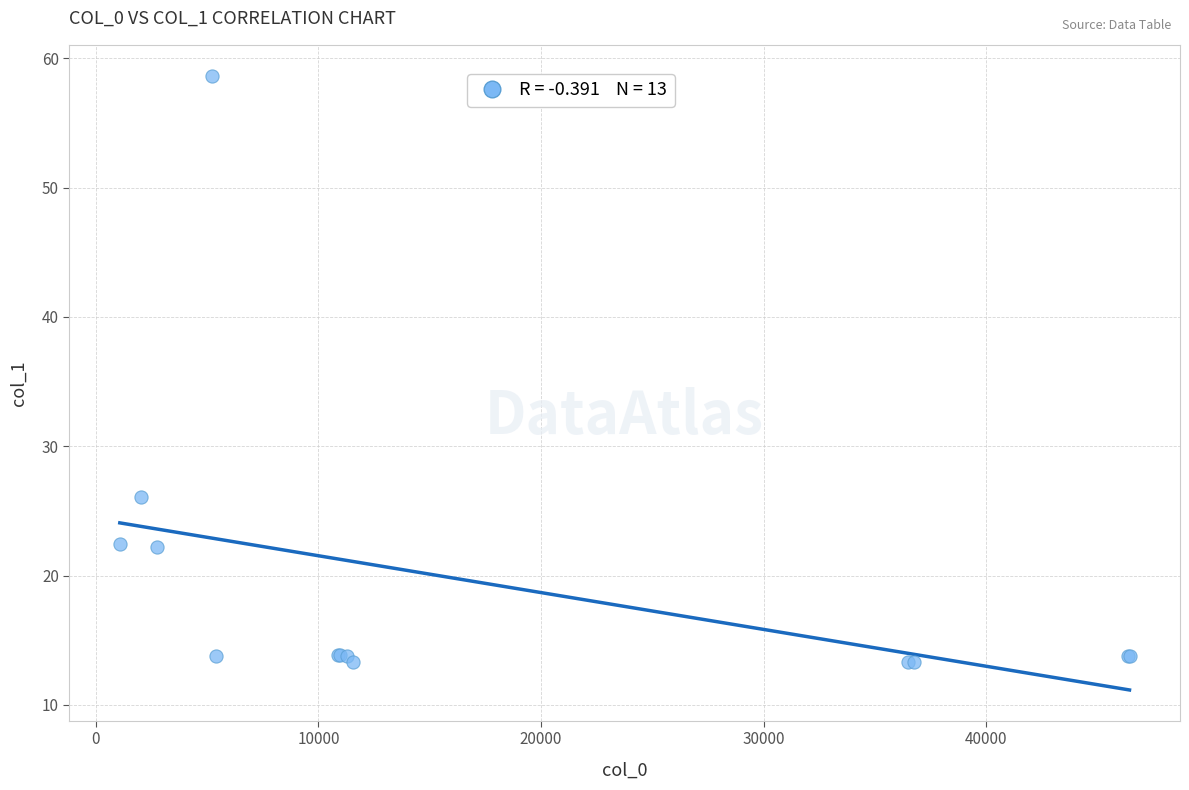

What Y value in the scatter plot is closest to 35?

26.1